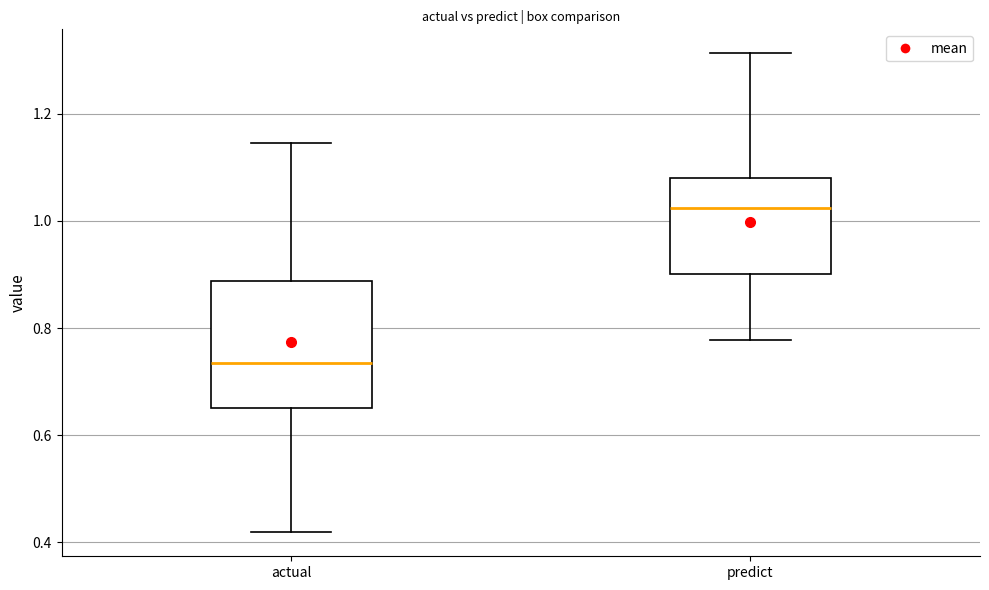

Which box's median line is the lowest?

actual